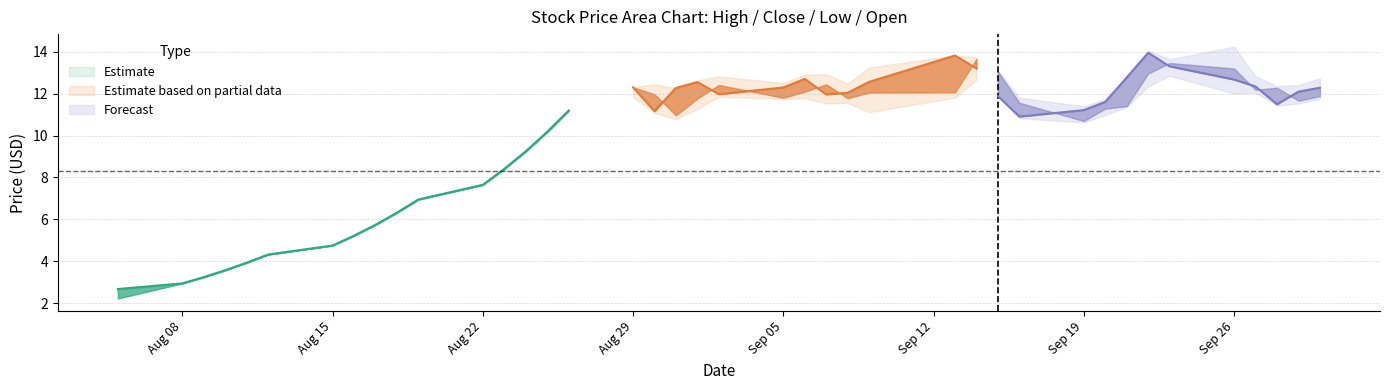

How many data points in open are above 11?

23